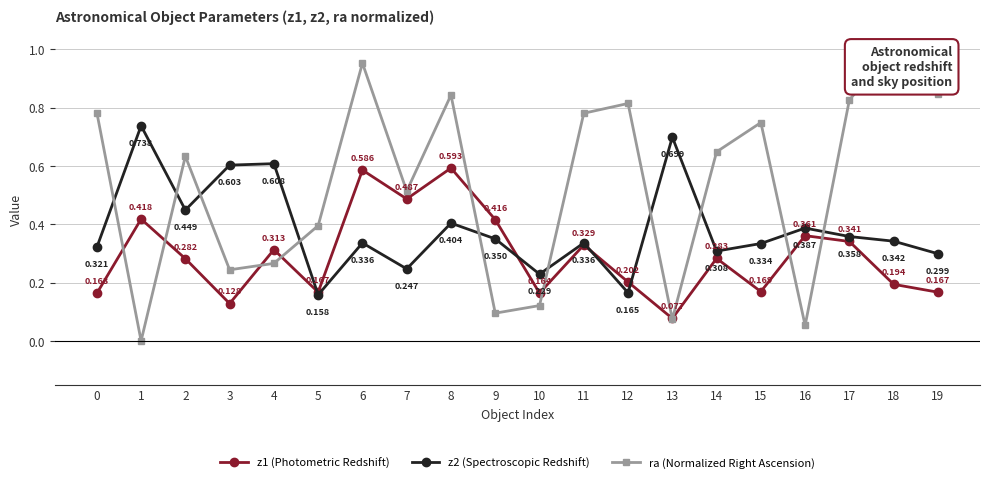

The value of ra (Normalized Right Ascension) at 2 is 0.1. True or false?

False